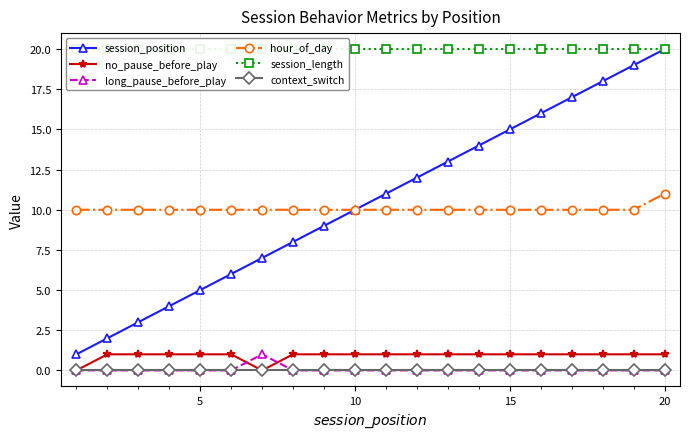

True or false: context_switch and hour_of_day cross at least once.

False